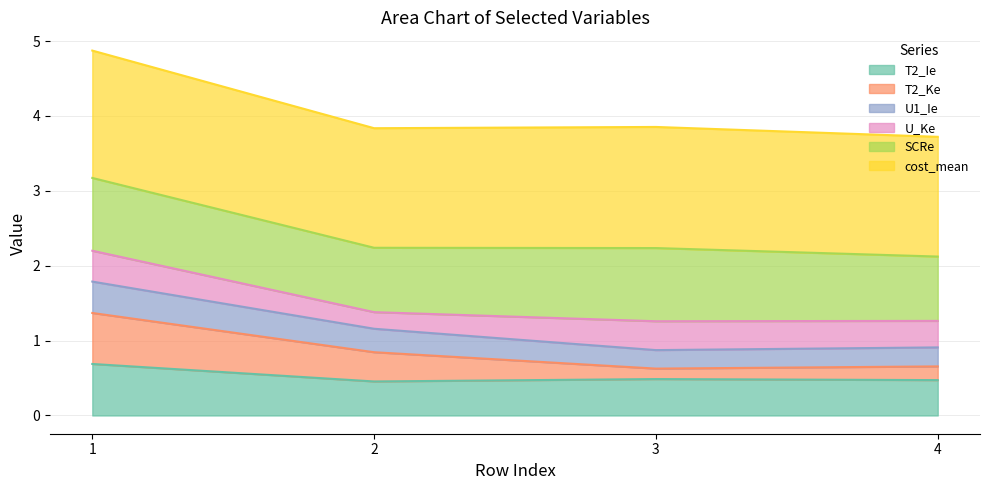

Is it true that T2_Ie equals 0.7 at 1?

True